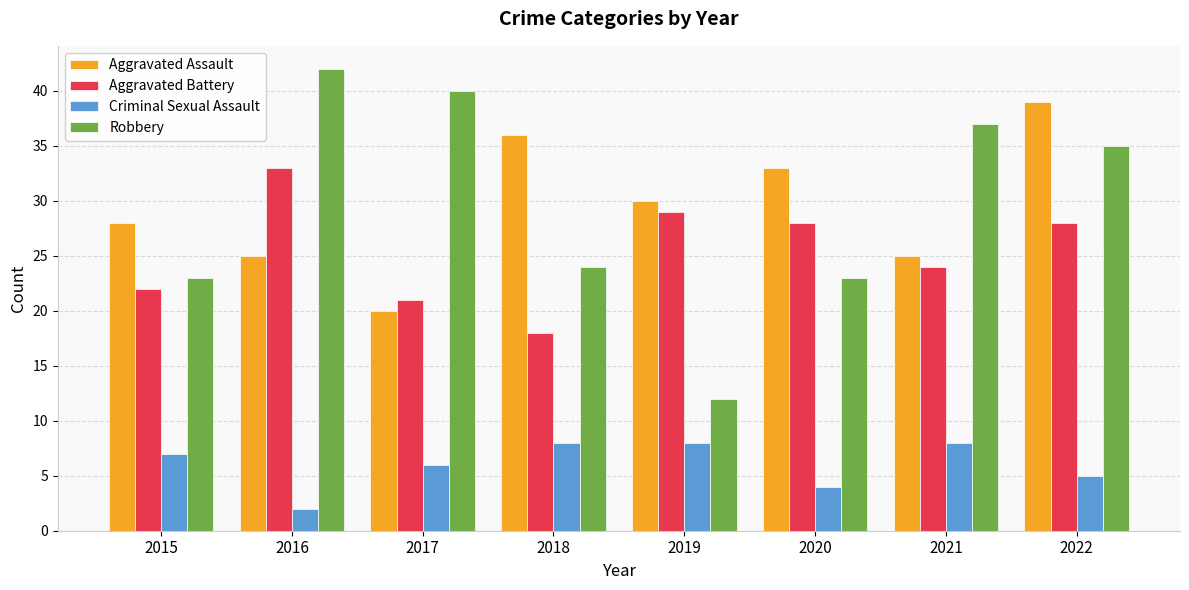

What are all the series names shown in the legend?

Aggravated Assault, Aggravated Battery, Criminal Sexual Assault, Robbery